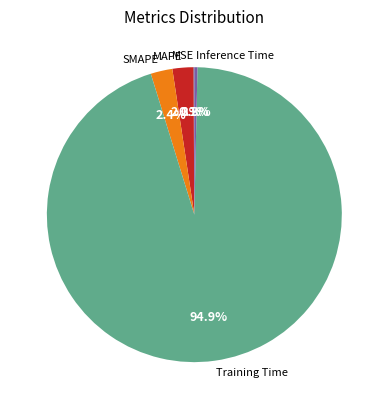

What percentage is the SMAPE slice, to the nearest percent?

2%